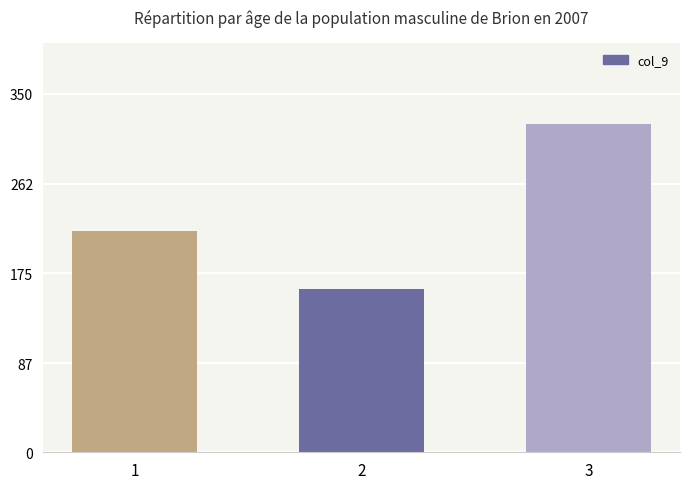

What is the smallest value displayed?

159